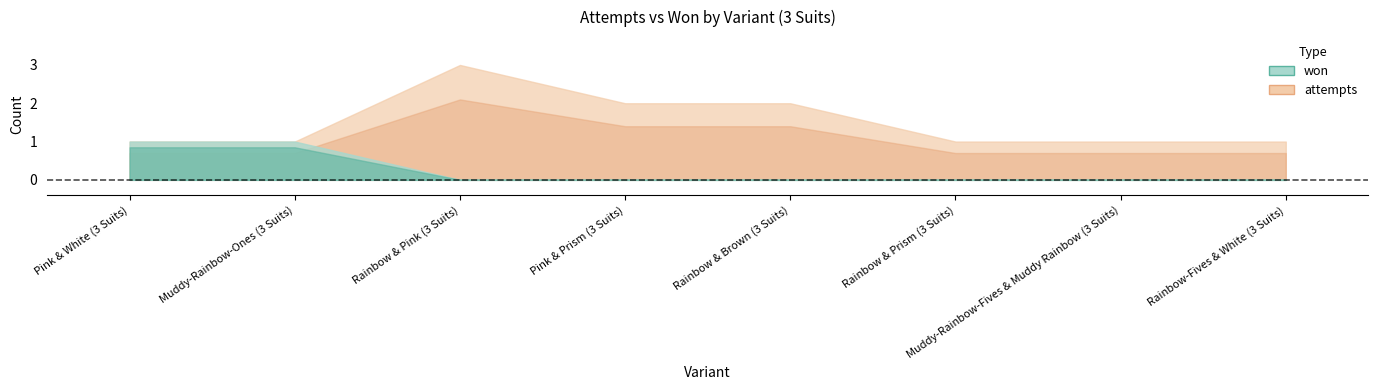

True or false: attempts and won cross at least once.

False